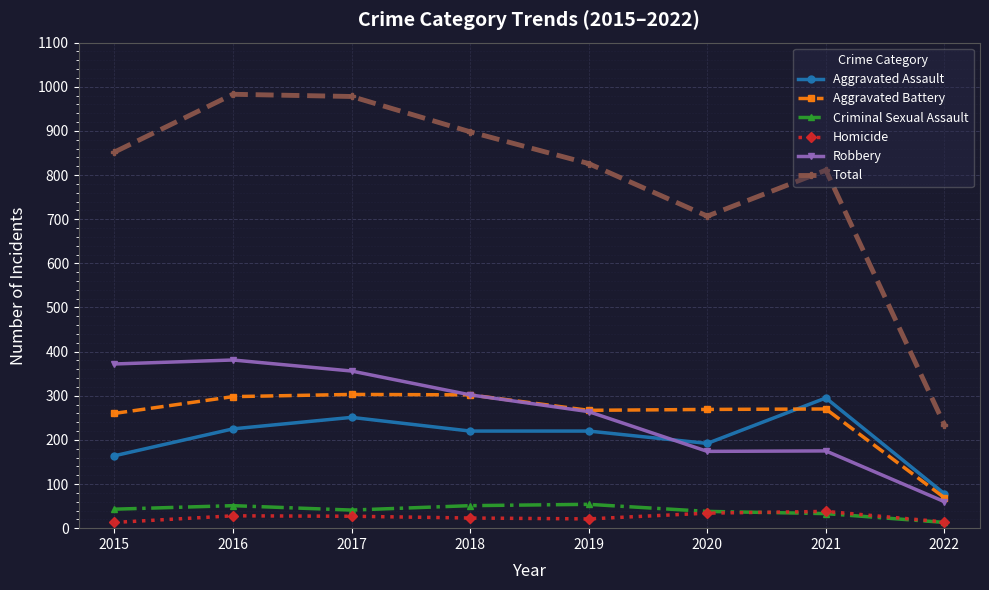

True or false: Total and Criminal Sexual Assault intersect in this chart.

False